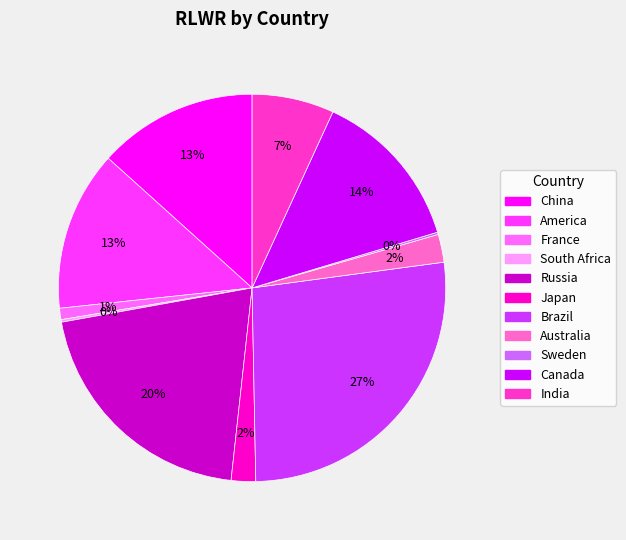

Which category has the biggest portion of the pie?

Brazil